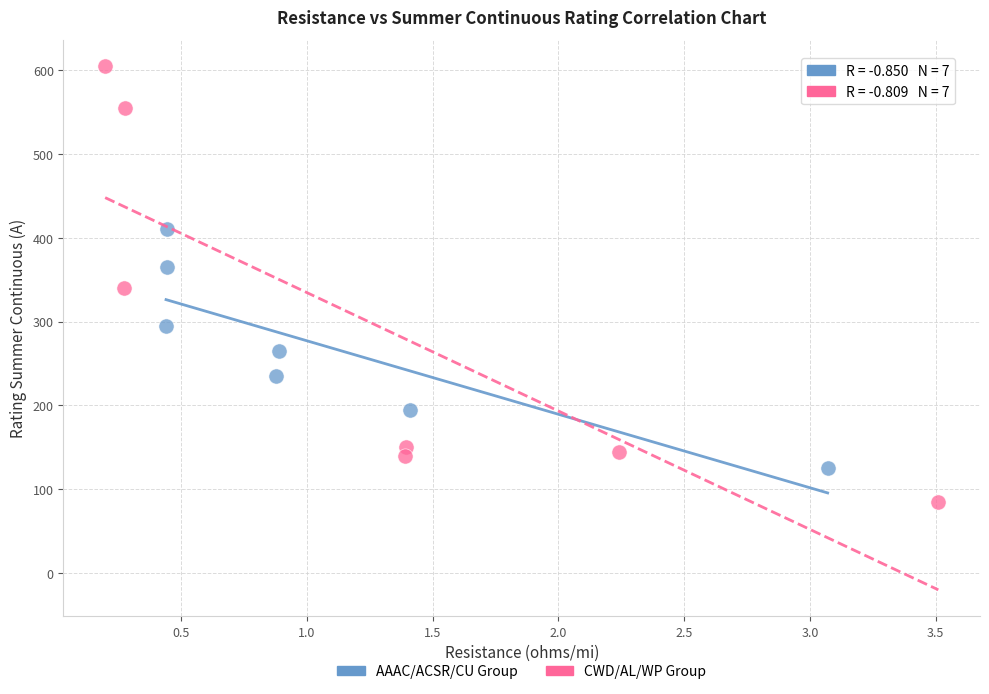

Which series reaches the maximum Y coordinate?

CWD/AL/WP Group